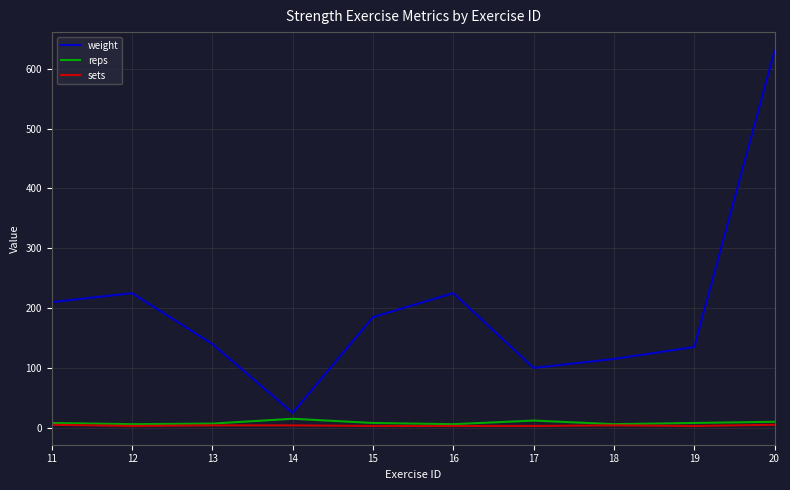

What is the difference between the maximum and second lowest values in the weight series?

530